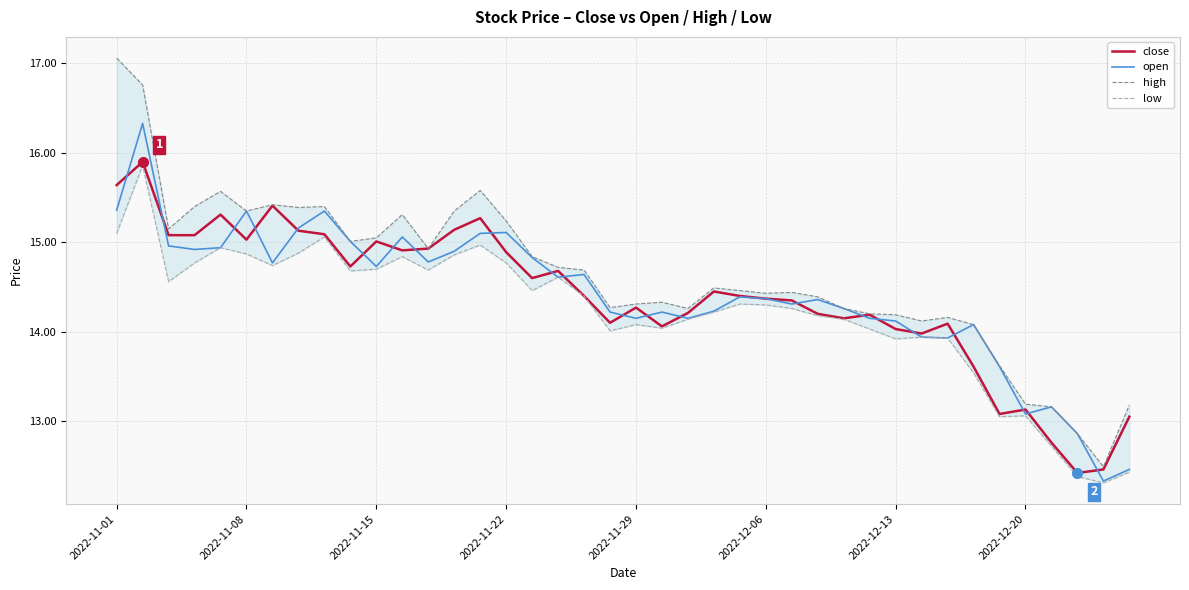

In close, how many points are higher than both neighbors (excluding endpoints)?

11